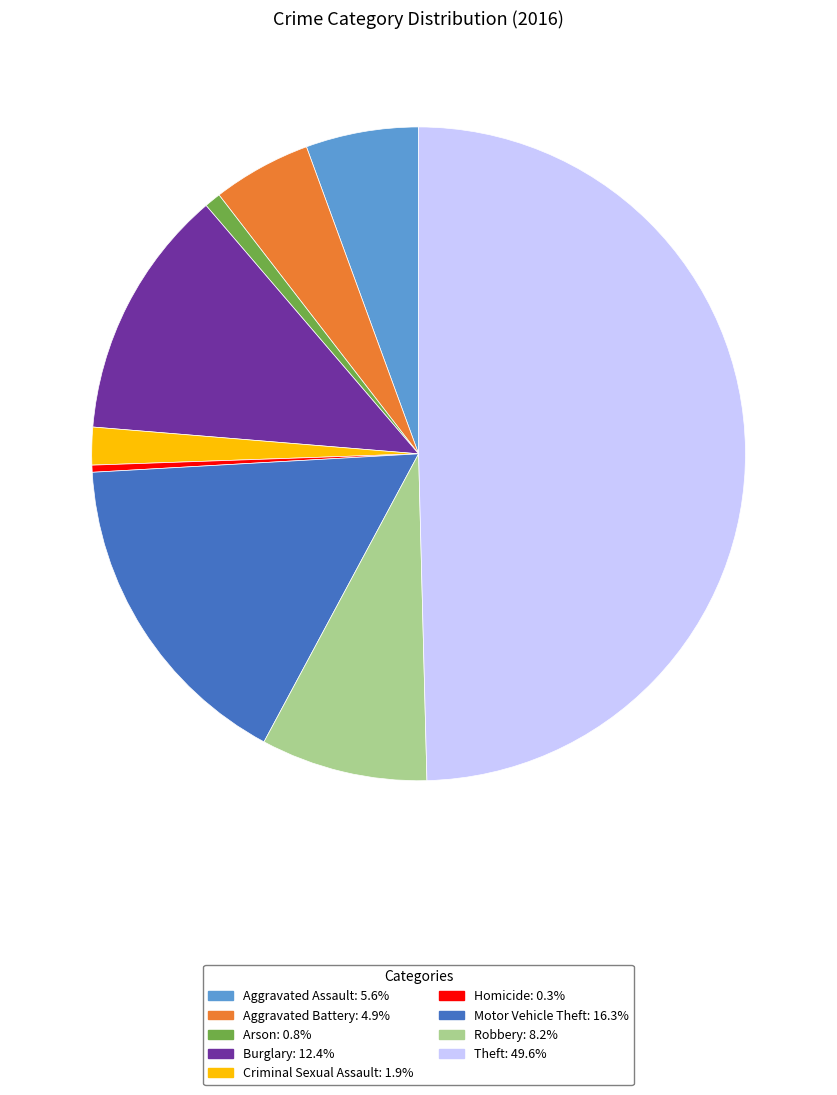

Does Motor Vehicle Theft represent more than half of the total?

No